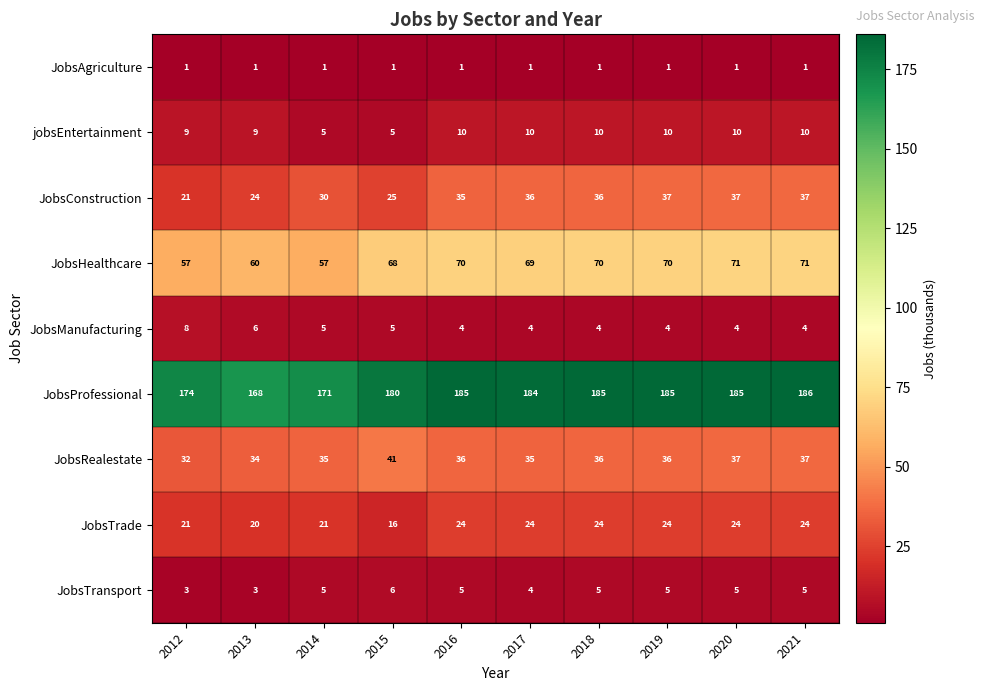

At which category is the sum across all series the highest?

2021